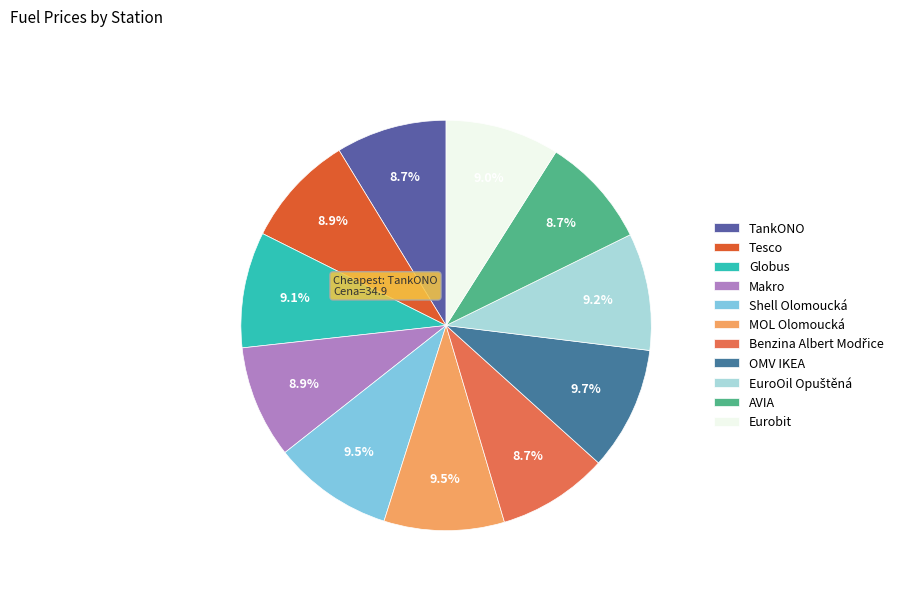

Rank the categories by value from highest to lowest.

OMV IKEA, Shell Olomoucká, MOL Olomoucká, EuroOil Opuštěná, Globus, Eurobit, Tesco, Makro, TankONO, Benzina Albert Modřice, AVIA